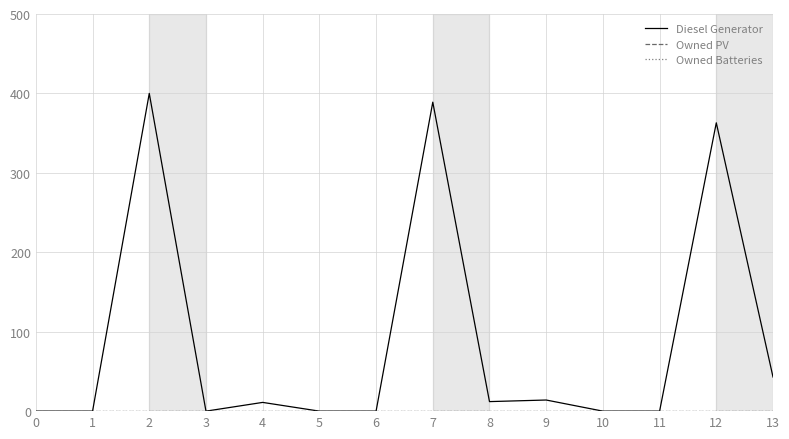

How many lines are shown in the chart?

3